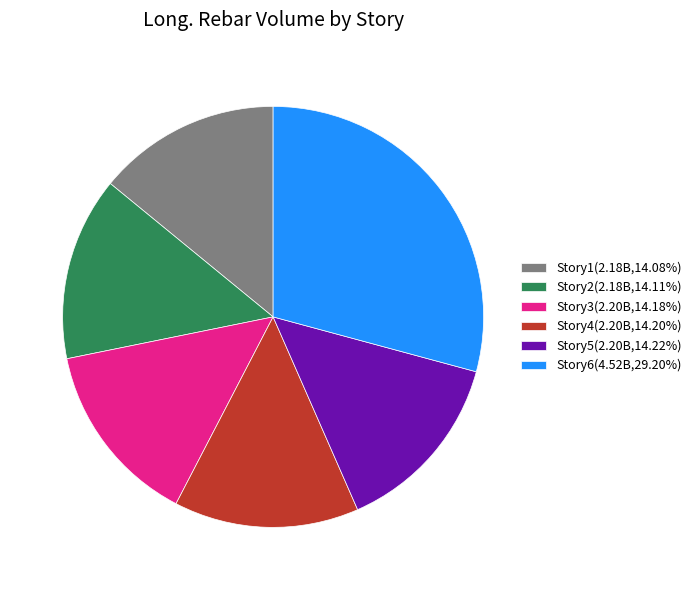

How many slices are in this pie chart?

6